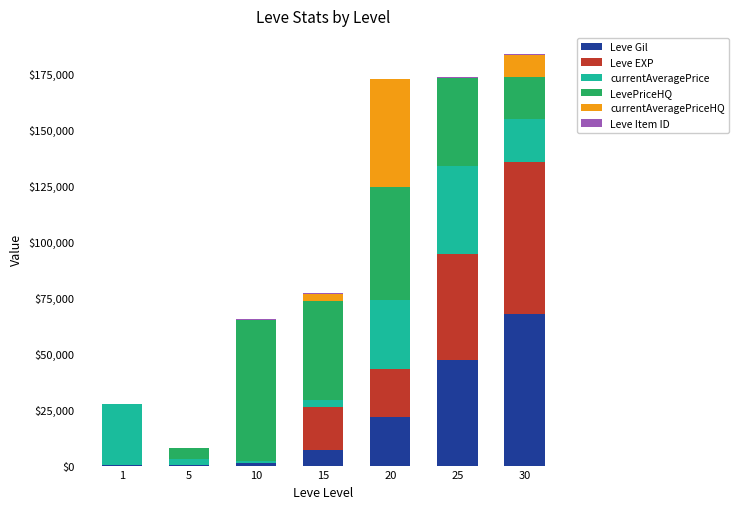

Are the bars grouped side by side (vs. stacked)?

No